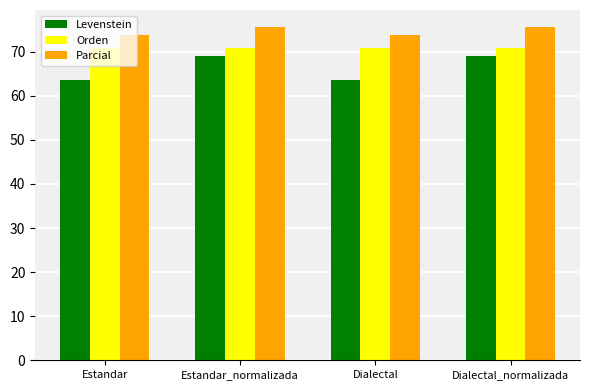

Is the value of Parcial at Estandar_normalizada greater than the value of Orden at Dialectal?

Yes